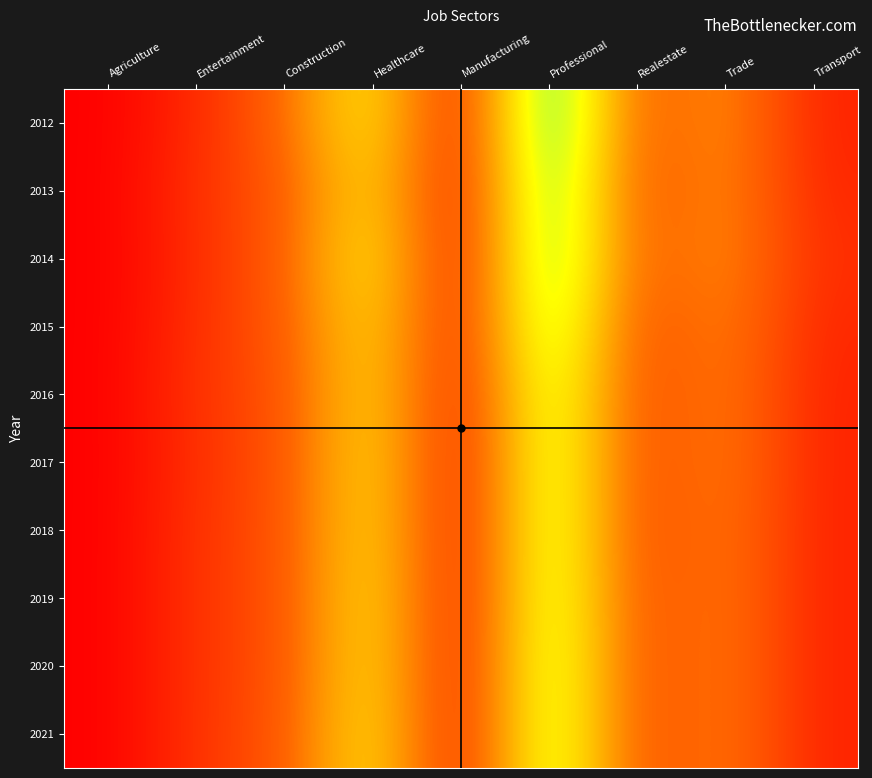

What is the spread (max minus min) of values at Entertainment?

3